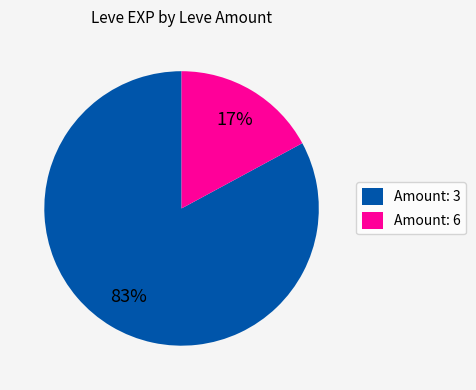

True or false: Amount: 6 accounts for 17% of the total.

True